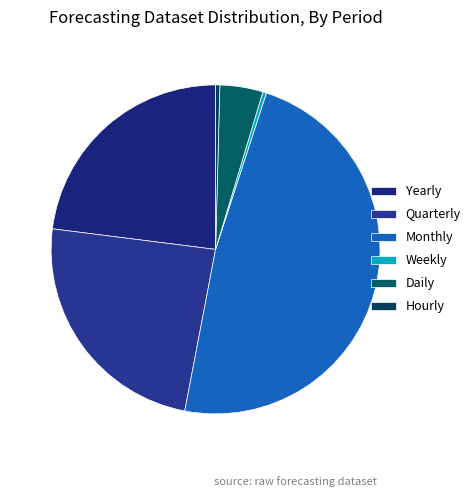

How many slices are in this pie chart?

6